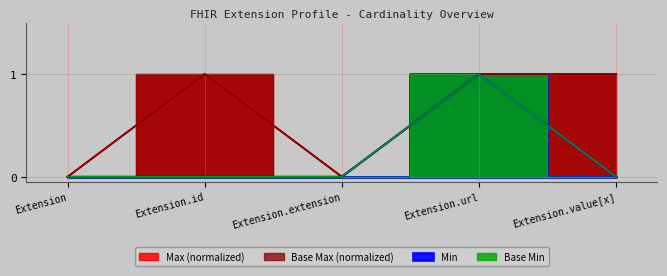

Count the number of data series in this chart.

4